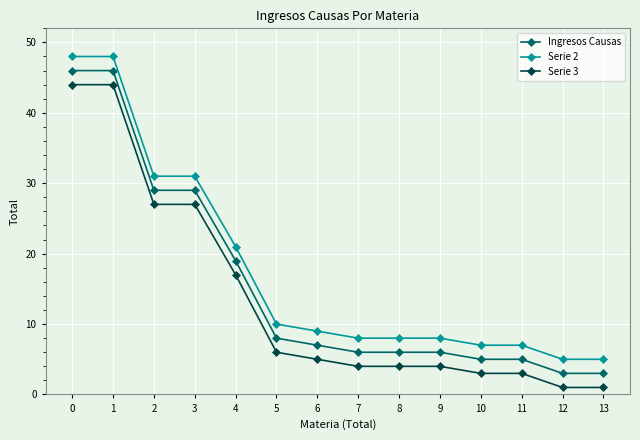

Is the value of Serie 2 at 11 greater than the value of Ingresos Causas at 9?

Yes